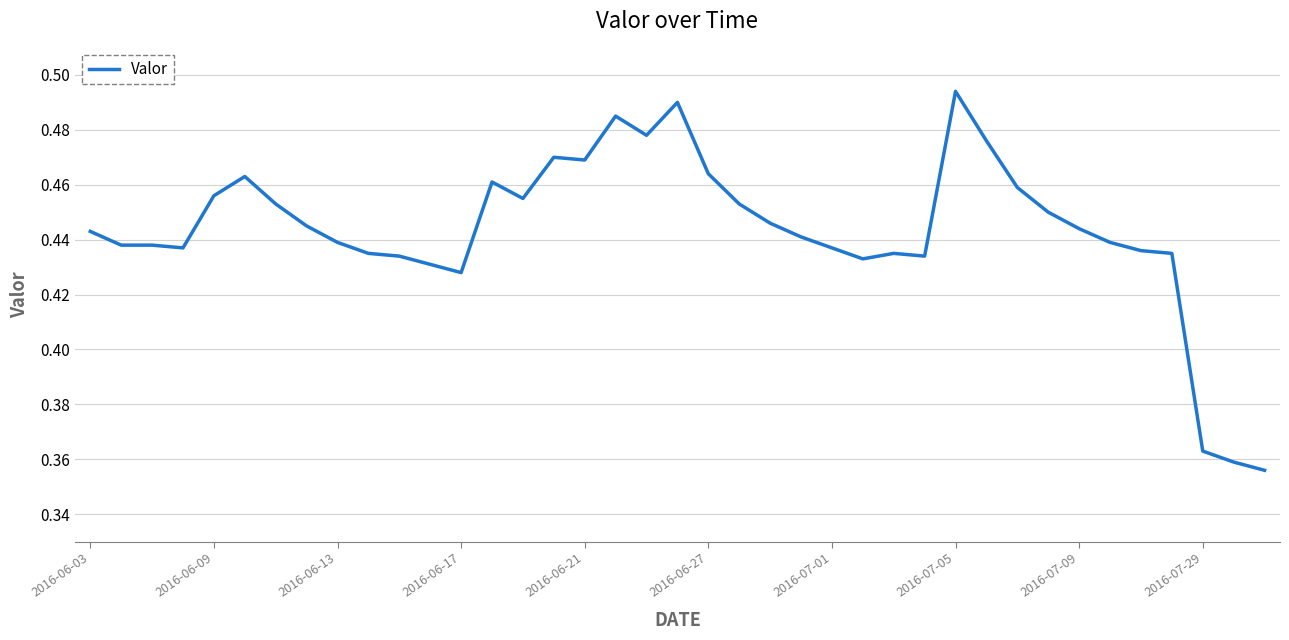

Which category has the highest value across all series?

2016-07-05